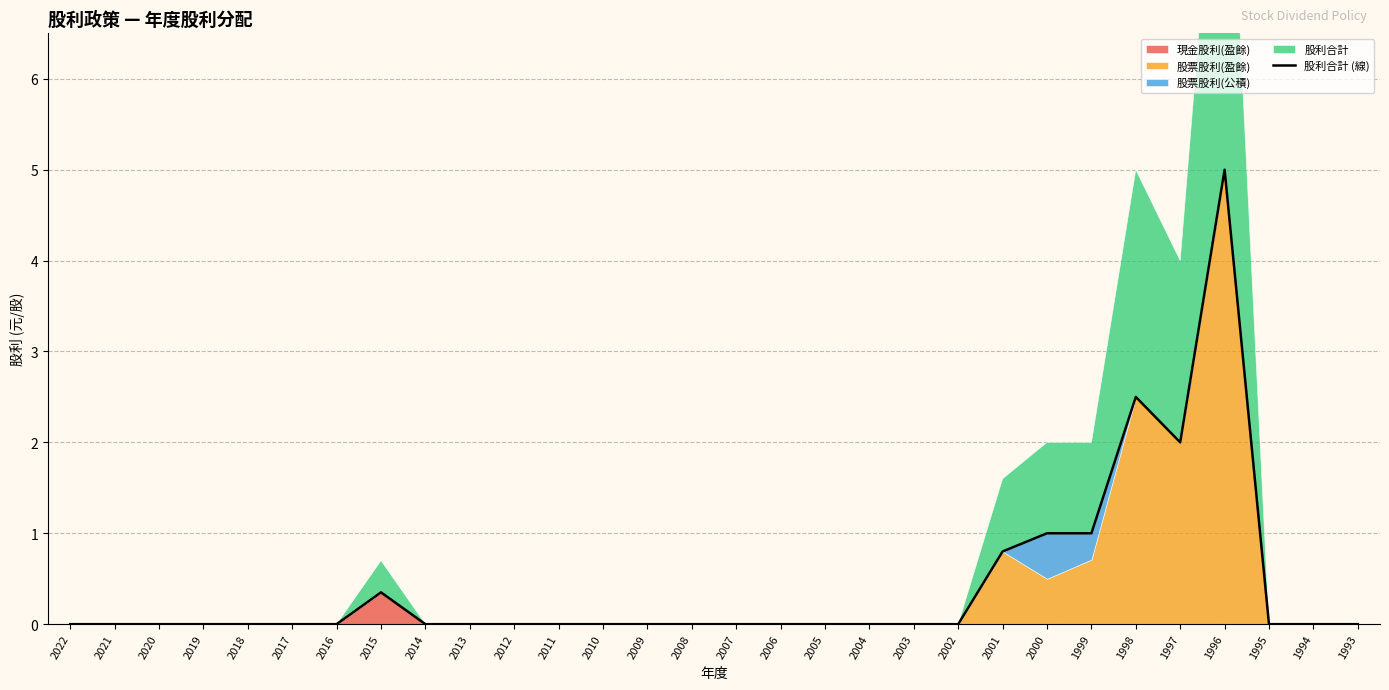

Reading left to right, list all the values displayed in this chart.

2022=0.0	2021=0.0	2020=0.0	2019=0.0	2018=0.0	2017=0.0	2016=0.0	2015=0.3	2014=0.0	2013=0.0	2012=0.0	2011=0.0	2010=0.0	2009=0.0	2008=0.0	2007=0.0	2006=0.0	2005=0.0	2004=0.0	2003=0.0	2002=0.0	2001=0.8	2000=1.0	1999=1.0	1998=2.5	1997=2.0	1996=5.0	1995=0.0	1994=0.0	1993=0.0